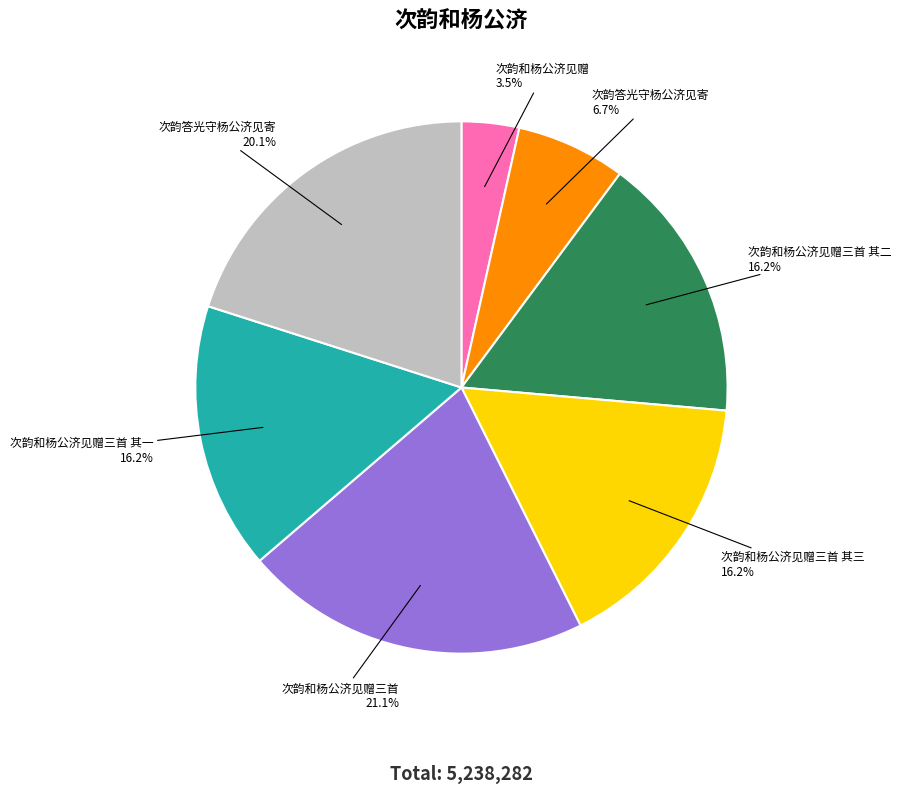

How many slices are in this pie chart?

7